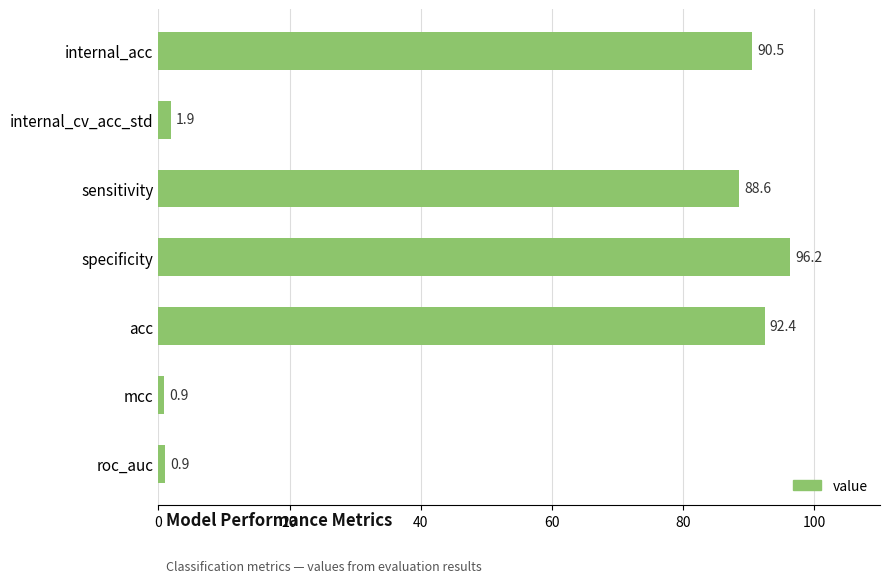

What is the ratio of the value at acc to the value at internal_acc?

1.0